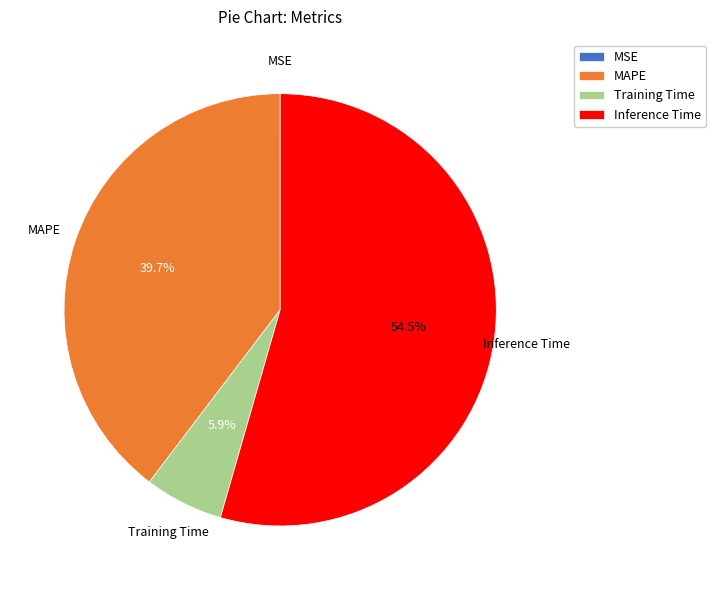

Between Training Time and Inference Time, which is larger?

Inference Time